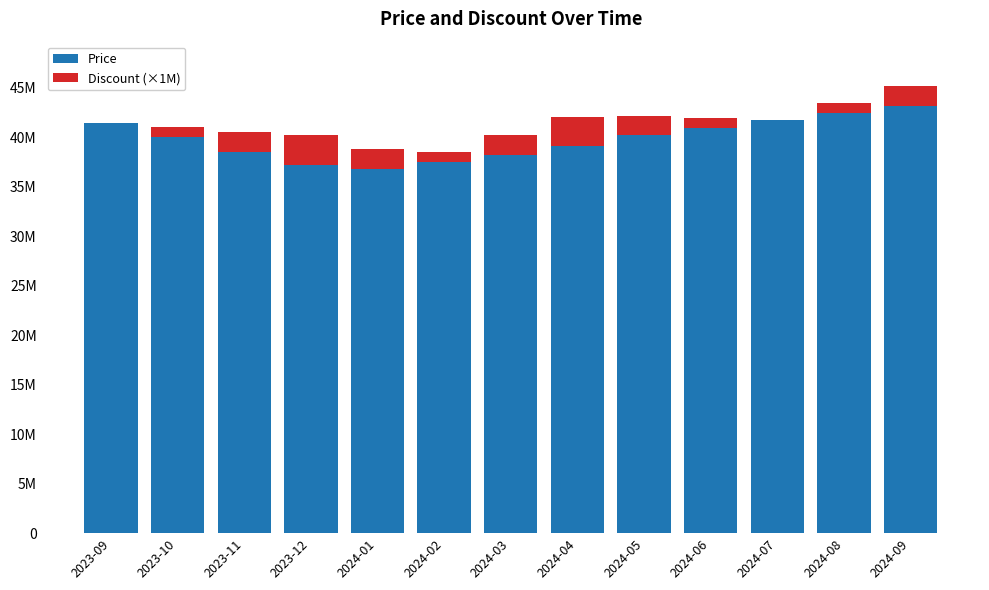

At how many categories does at least one series exceed 11471205?

13